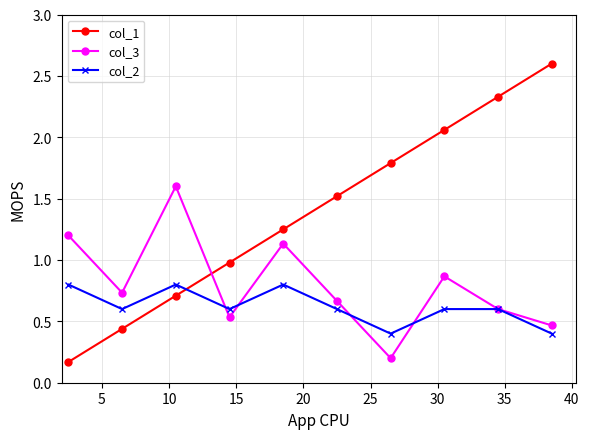

How many lines are shown in the chart?

3